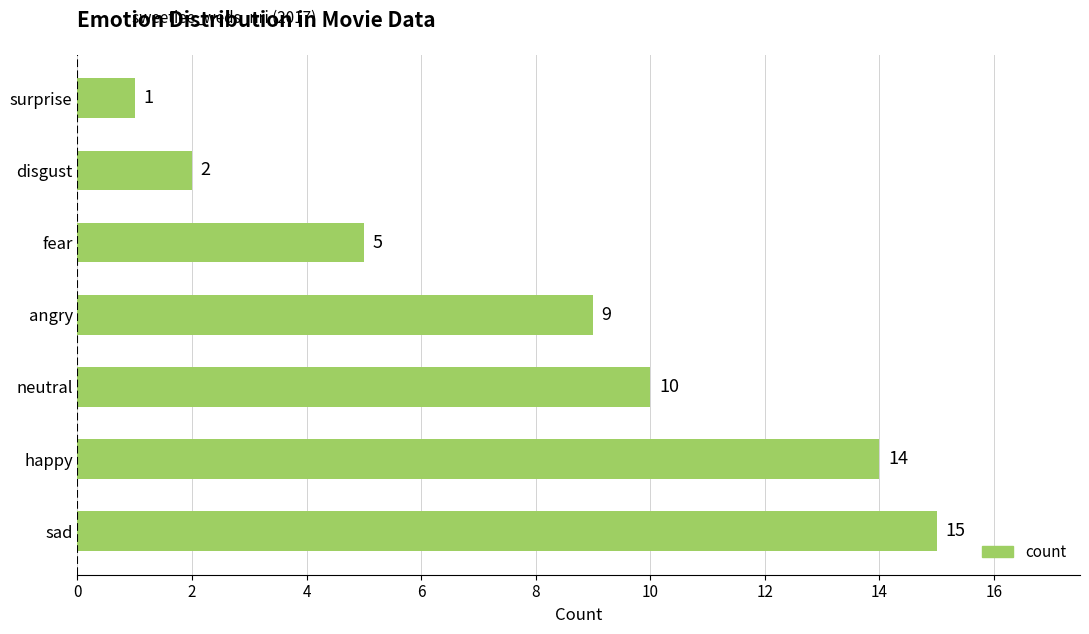

True or false: the data shows 6 at neutral.

False